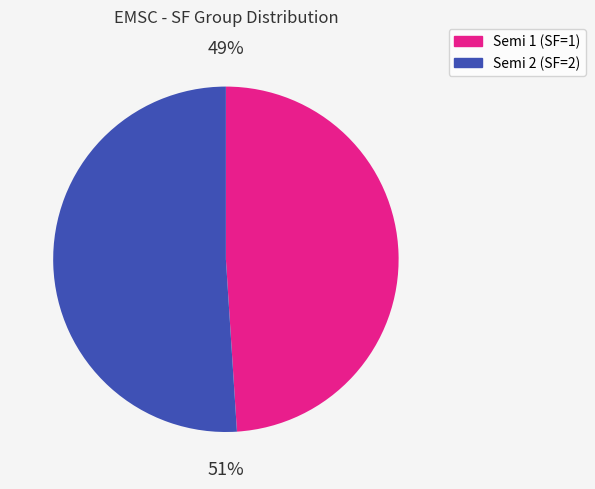

What is the ratio of the value at Semi 1 to the value at Semi 2?

1.0